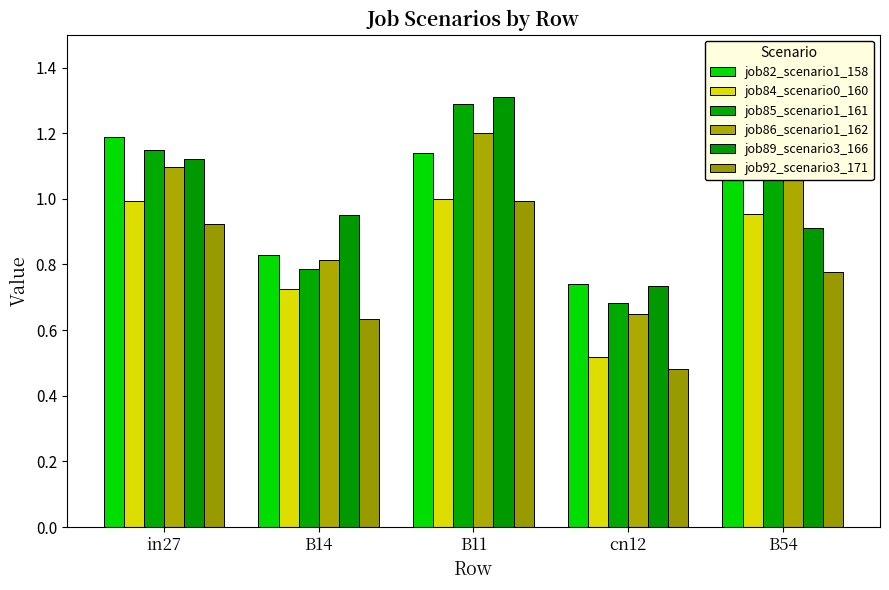

How many groups of bars are there?

5